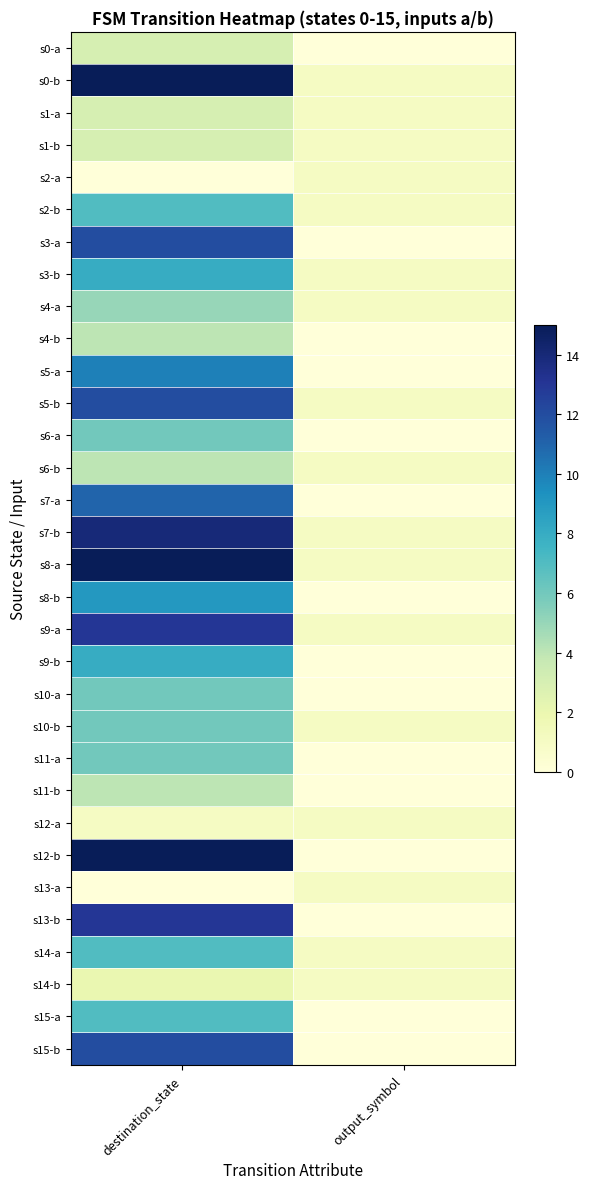

At how many categories does at least one series exceed 4?

1